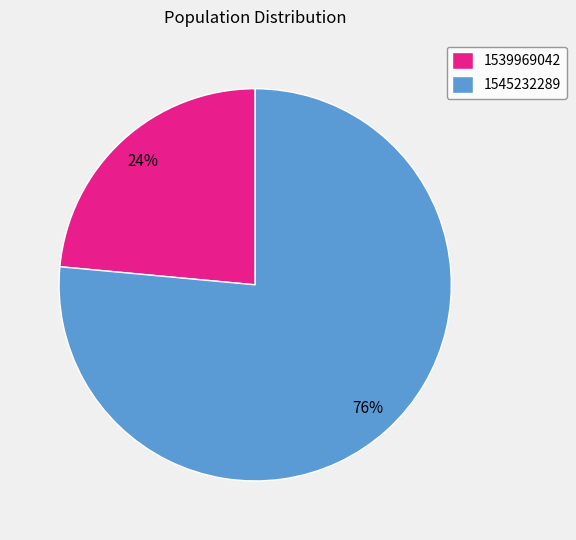

Count the number of slices in the pie.

2